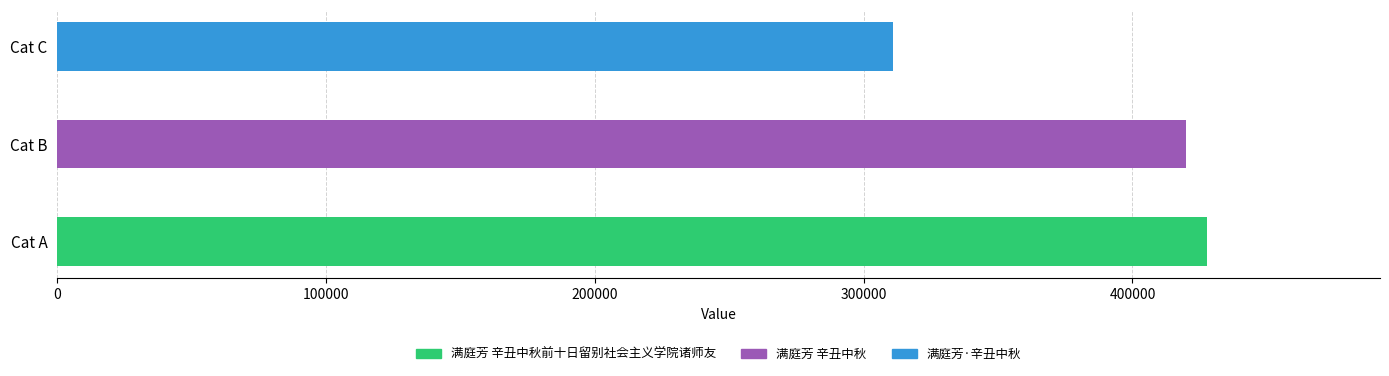

Reading left to right, extract all data points from this chart.

427907	420056	310790